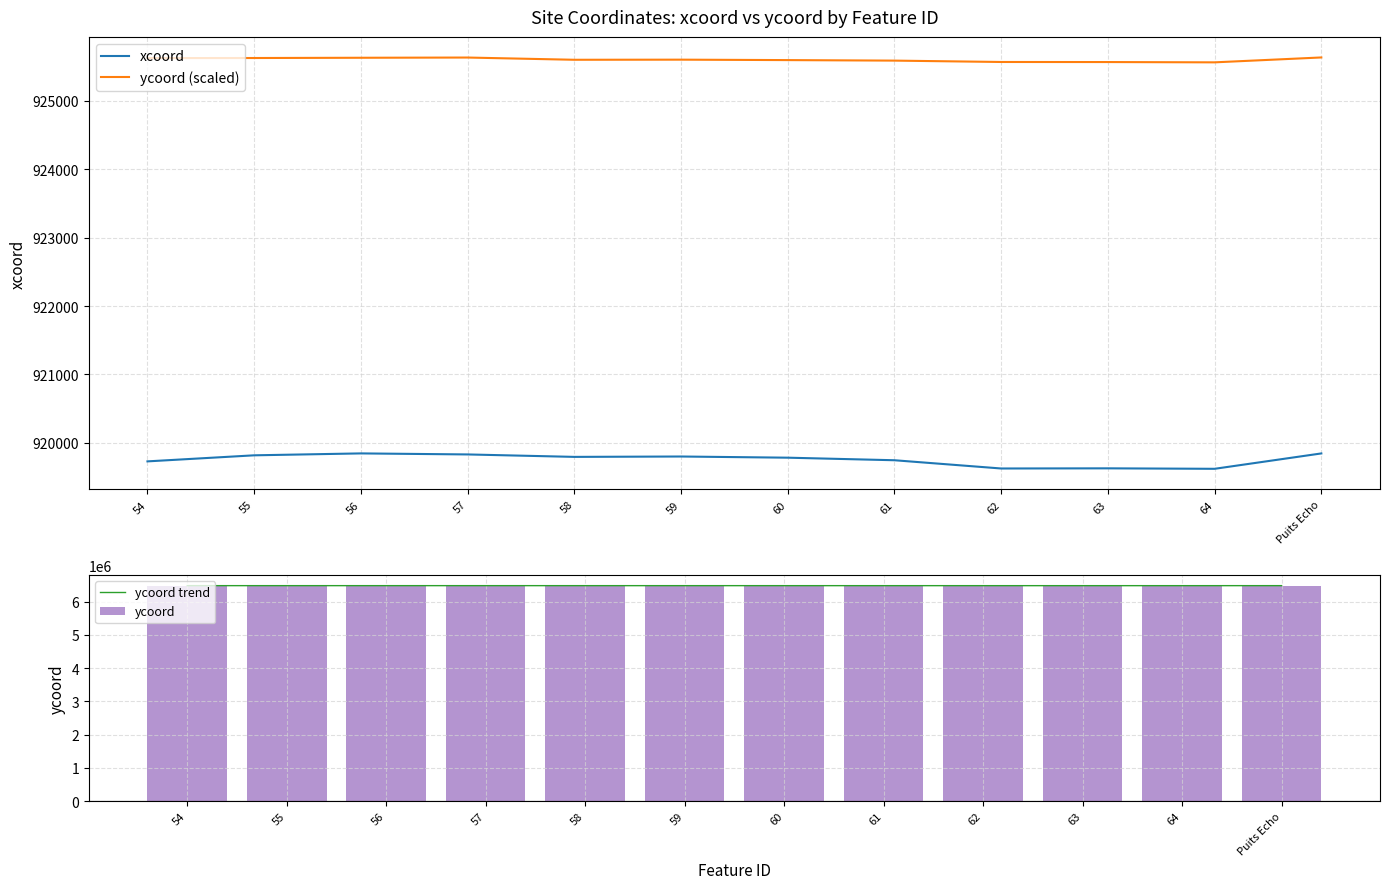

At which category does the chart reach its minimum across all series?

64